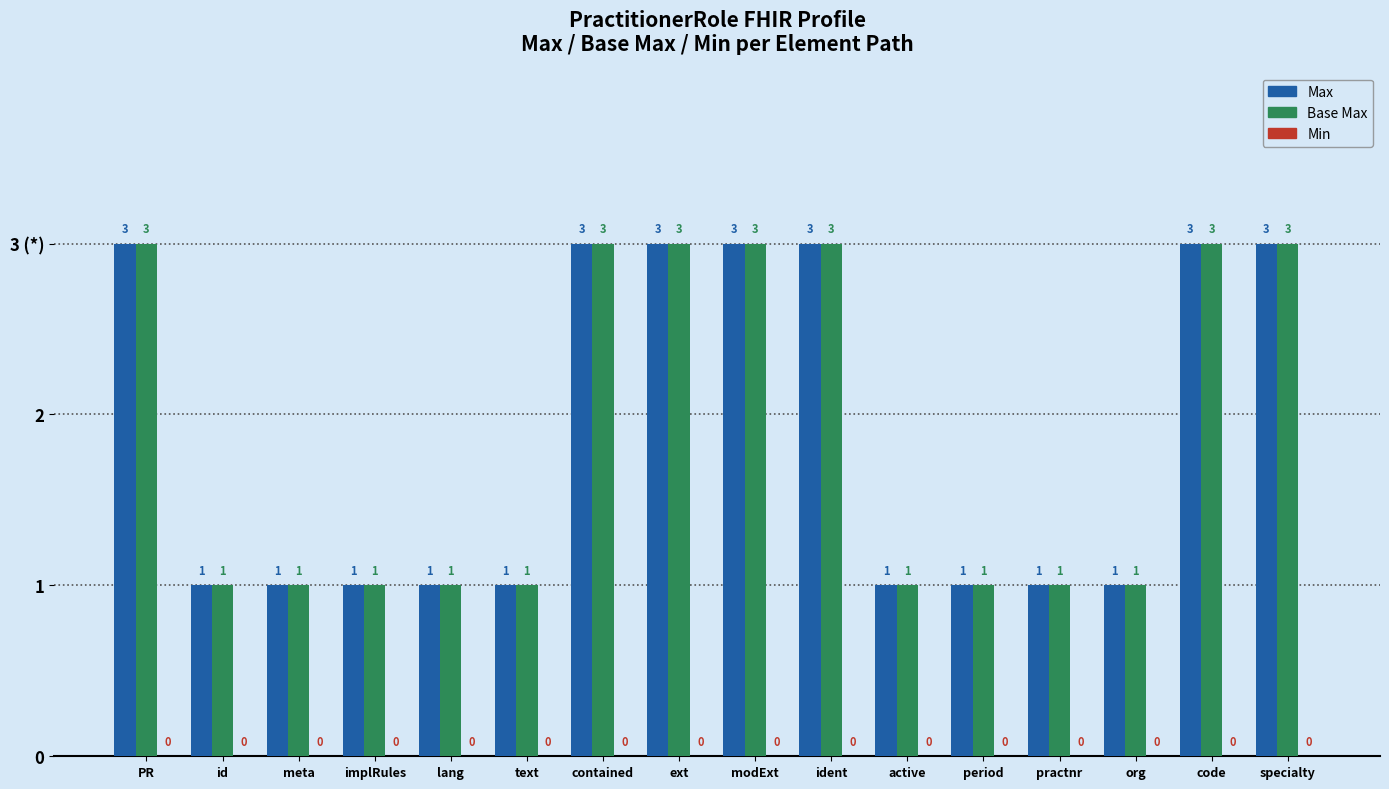

Are the bars horizontal?

No